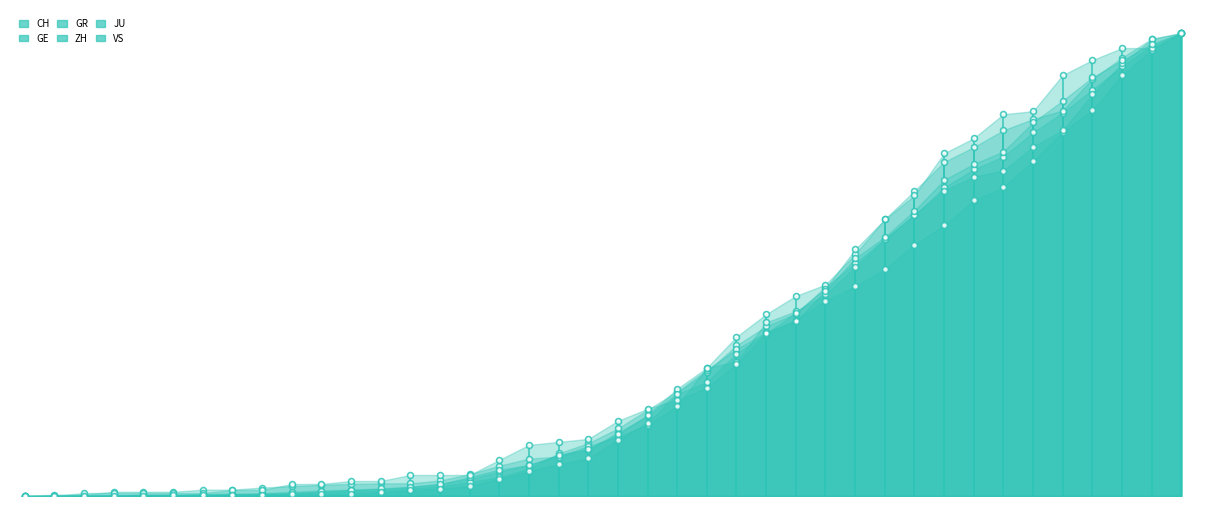

Which series has the largest Y range (max minus min)?

CH